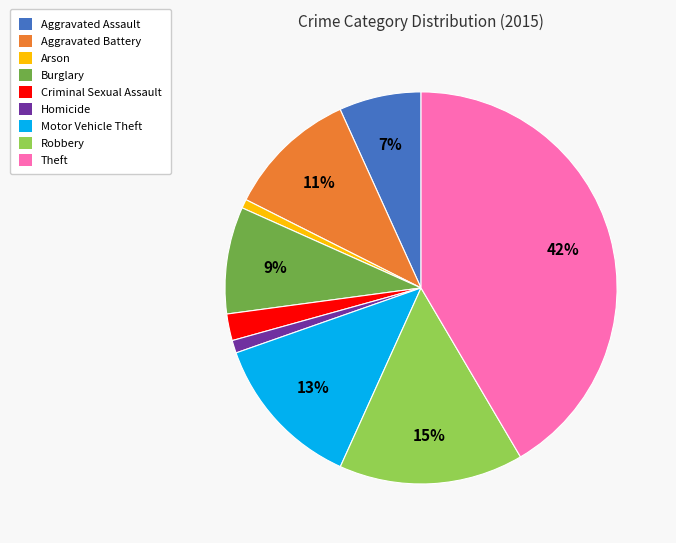

Is it true that Motor Vehicle Theft is 4% of the pie?

False